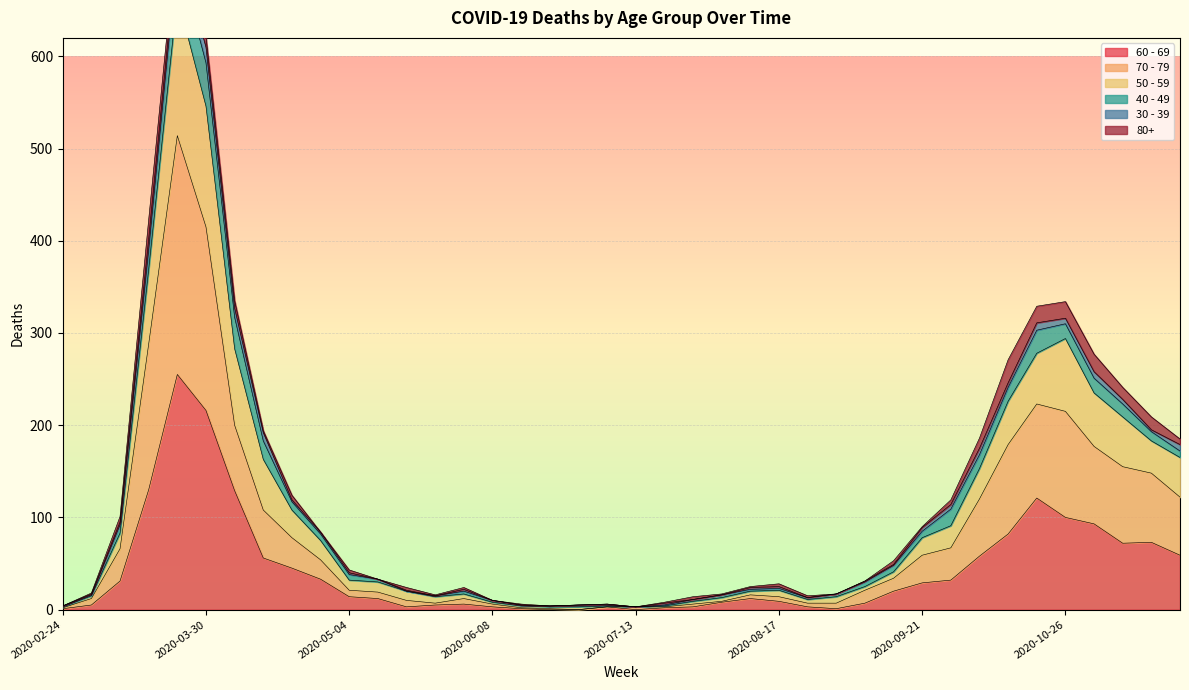

The value of 50 - 59 at 2020-06-29 is 3. True or false?

False